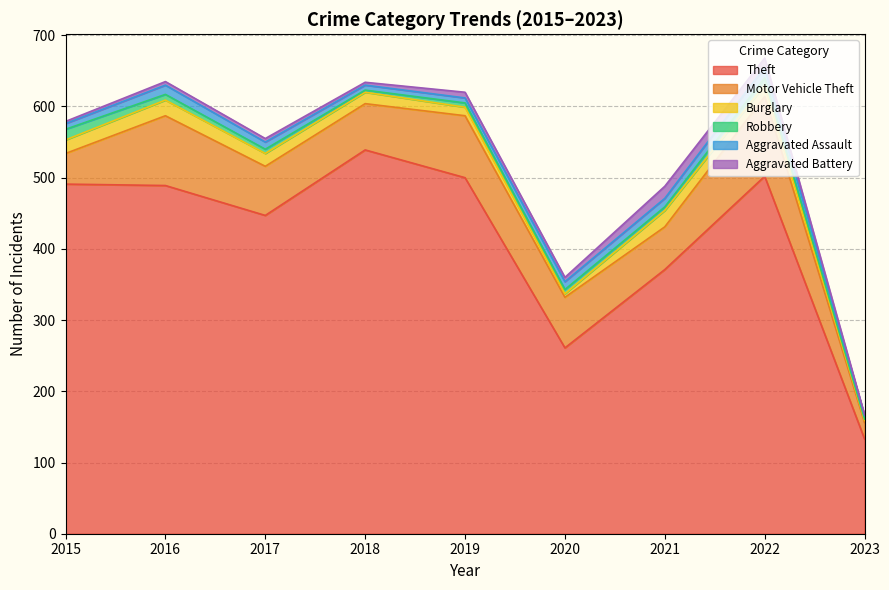

Rank the categories by Aggravated Battery value from highest to lowest.

2021, 2022, 2019, 2020, 2016, 2017, 2018, 2015, 2023